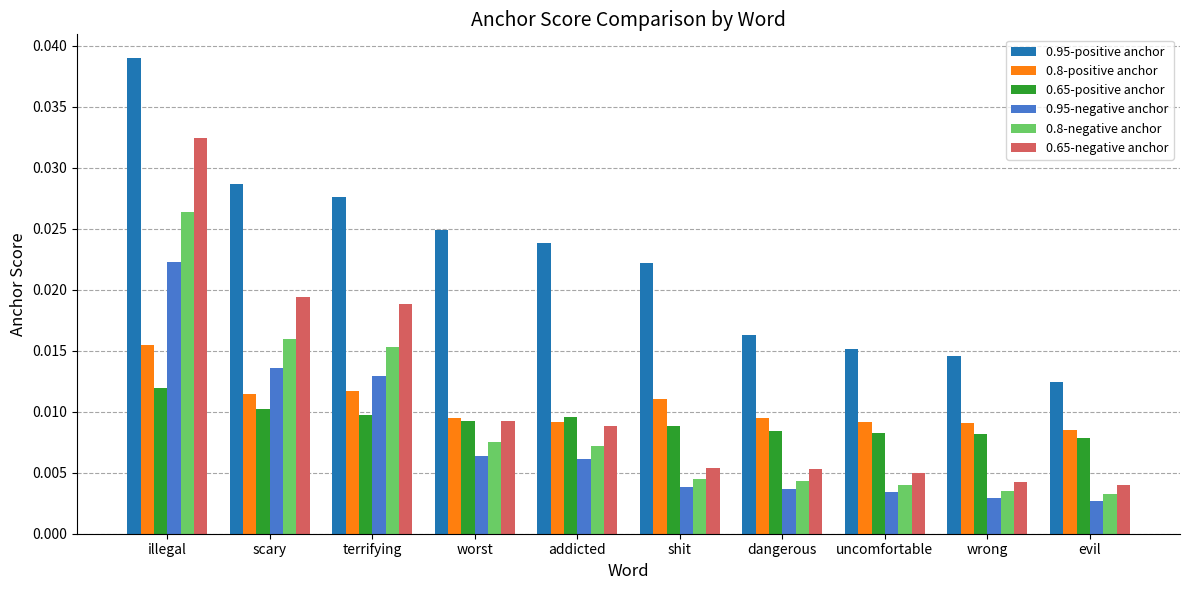

What is the label of the 4th bar from the left?

worst